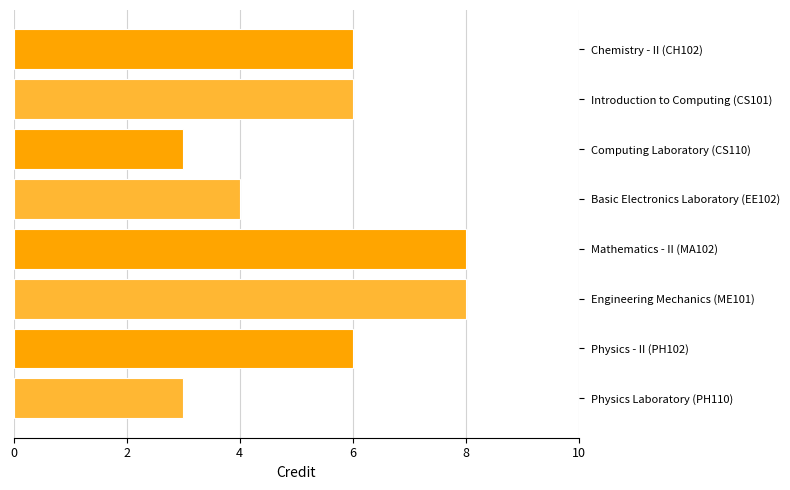

Reading top to bottom, list all the values displayed in this chart.

6	6	3	4	8	8	6	3